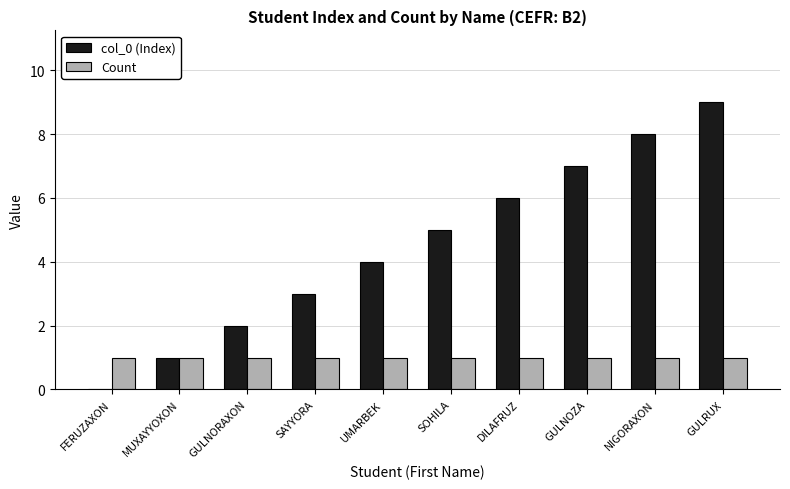

True or false: col_0 (Index) has a value of 5 at SOHILA.

True